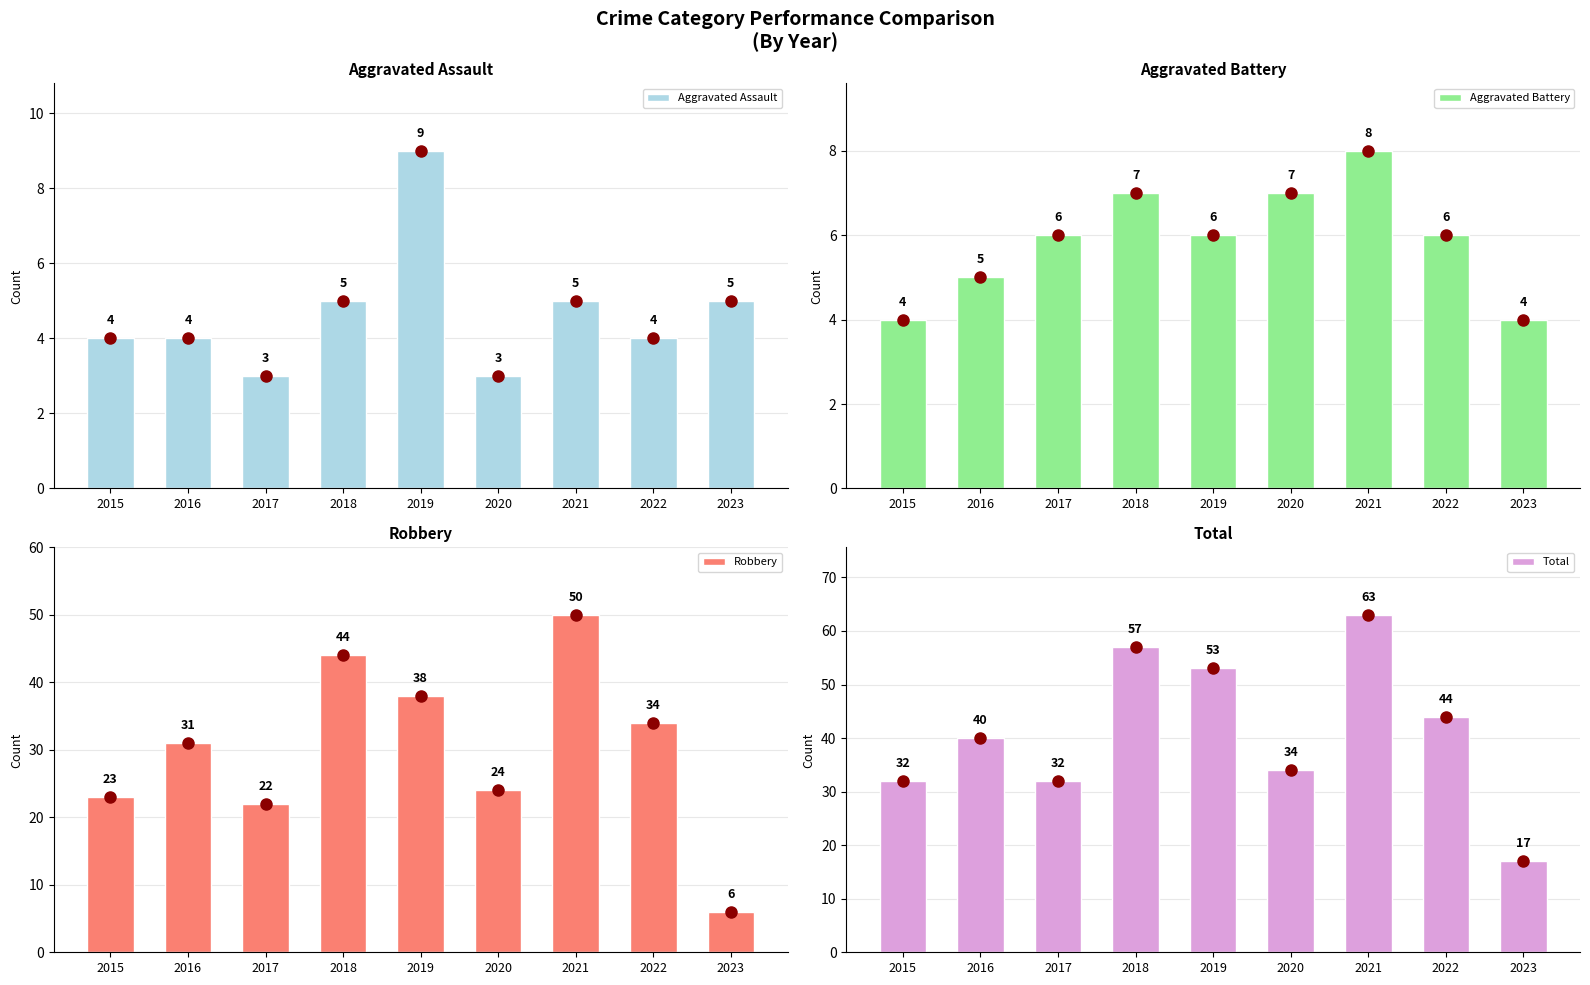

Which series changed the most between 2016 and 2020?

Robbery